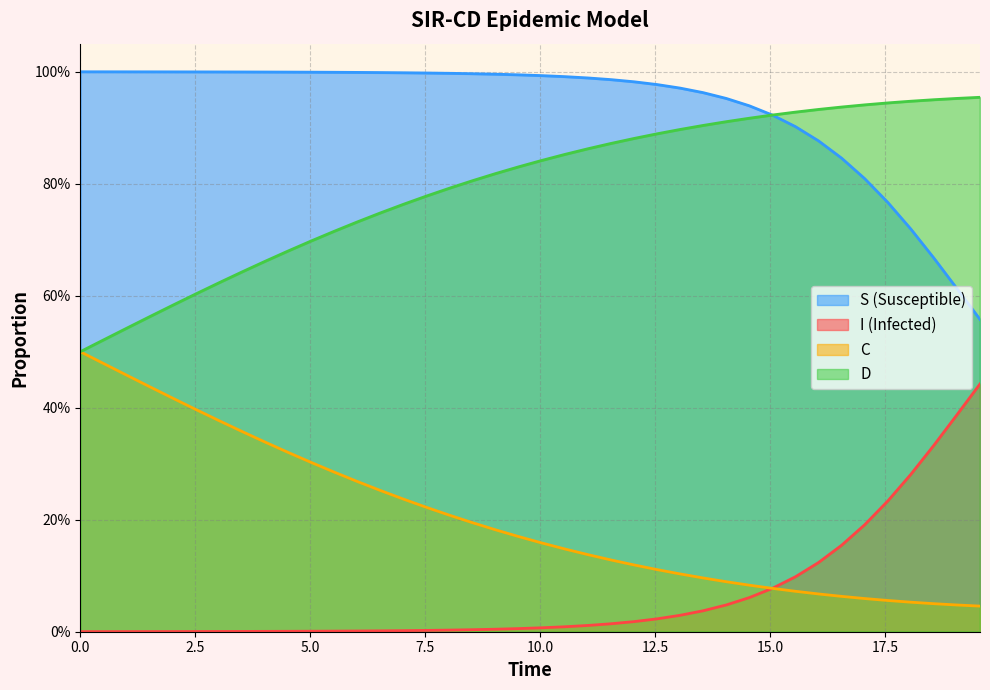

What is the difference between the highest and lowest values at 5.0?

1.0